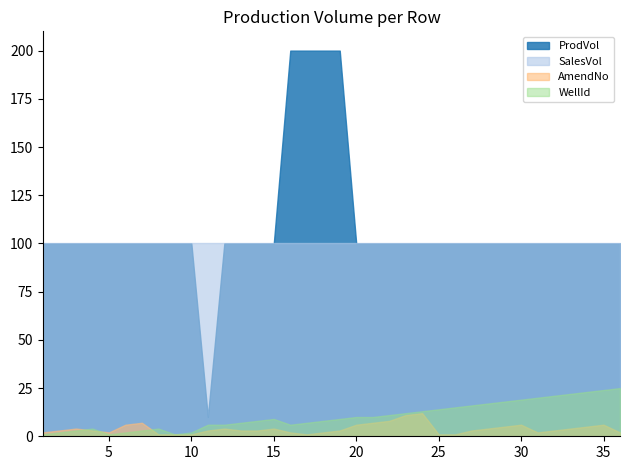

What is the difference between the maximum and minimum values in the WellId series?

24